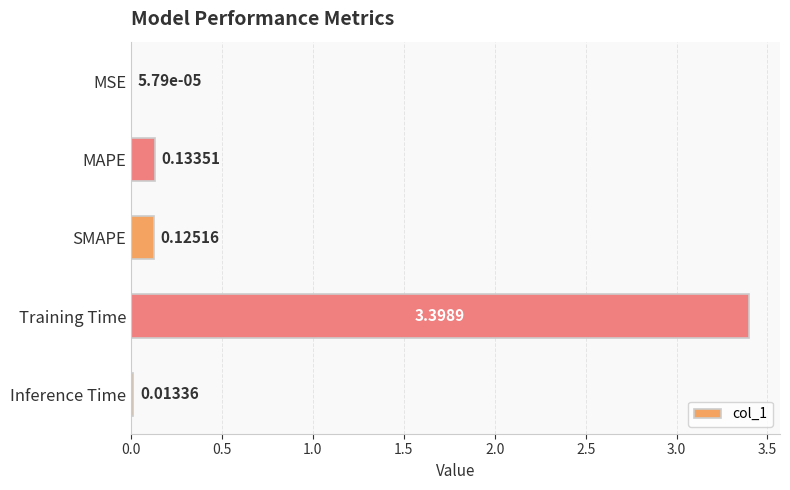

What is the change in value from MAPE to Training Time?

+3.3